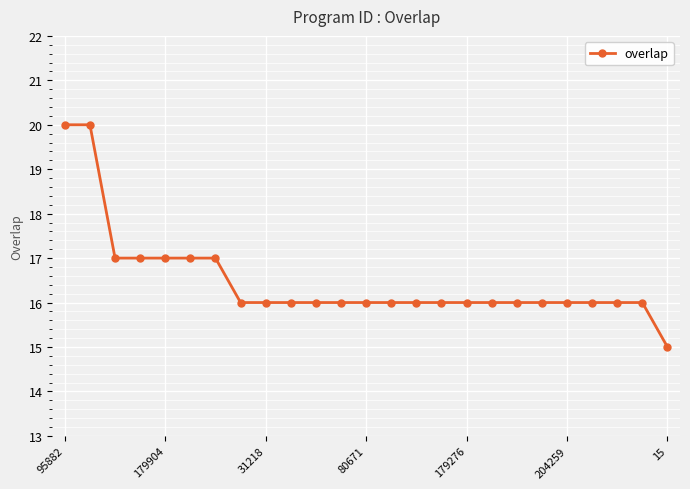

What is the difference between the maximum and minimum values?

5